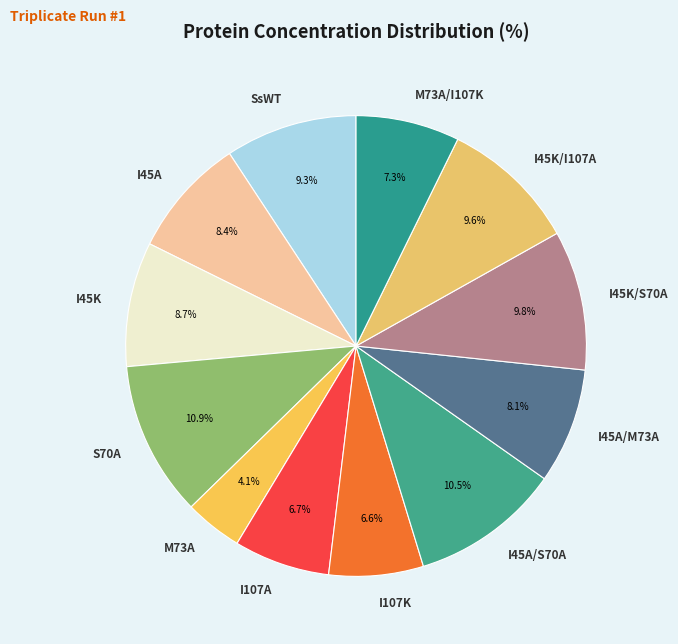

Which category has the smallest portion of the pie?

M73A